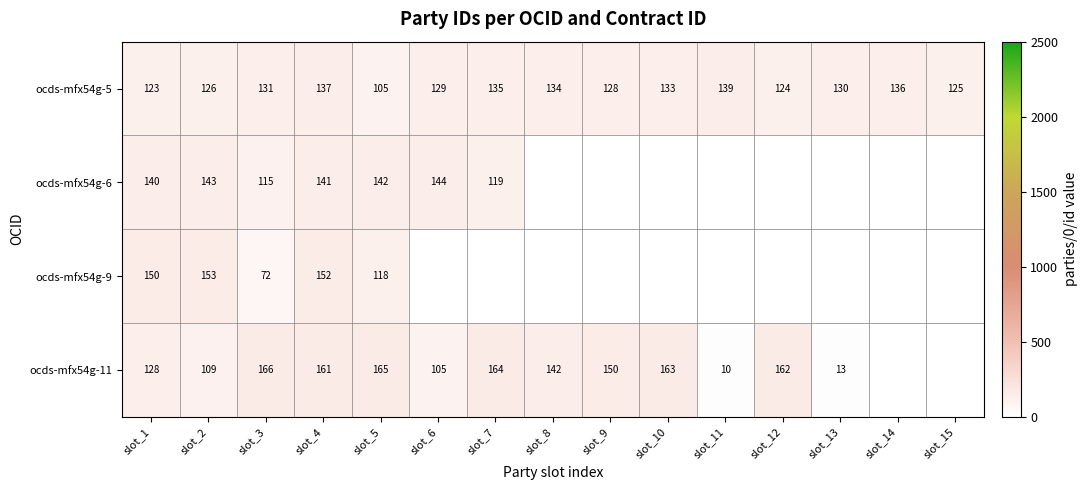

At slot_2, list the series in order from largest to smallest.

ocds-mfx54g-9, ocds-mfx54g-6, ocds-mfx54g-5, ocds-mfx54g-11